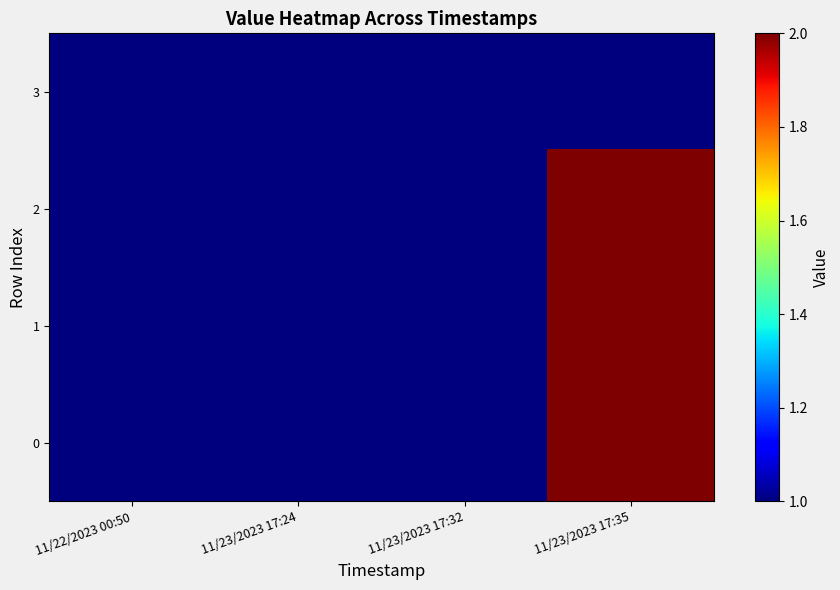

Which series has the largest range (max minus min)?

2